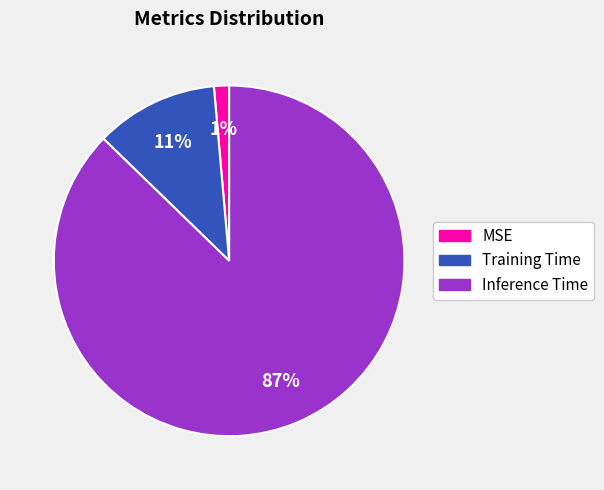

Is there a majority slice in this chart?

Yes